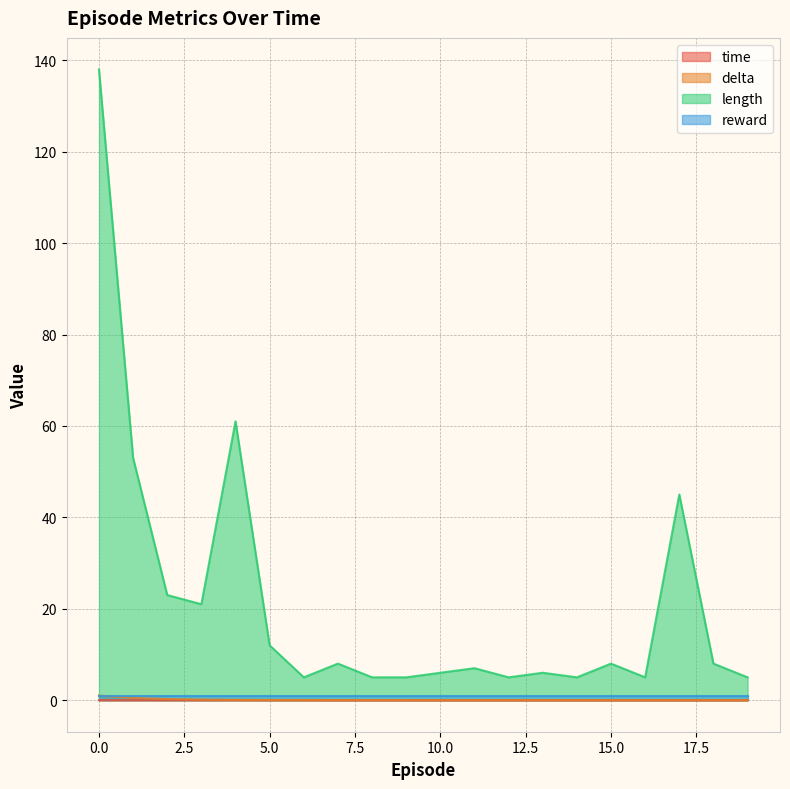

Which series has the widest spread of values?

length